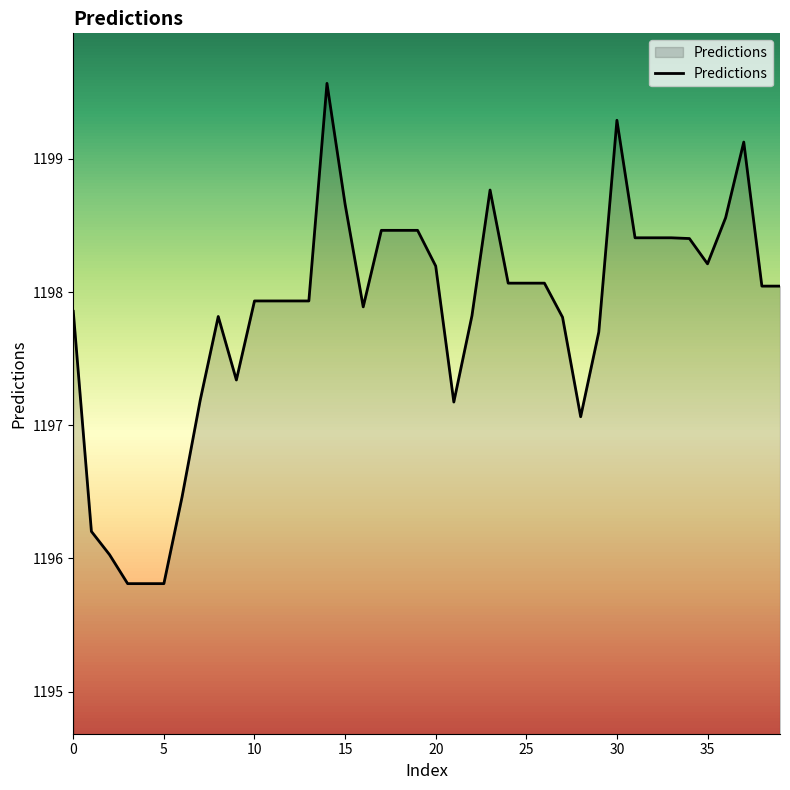

What is the smallest value displayed?

1195.8